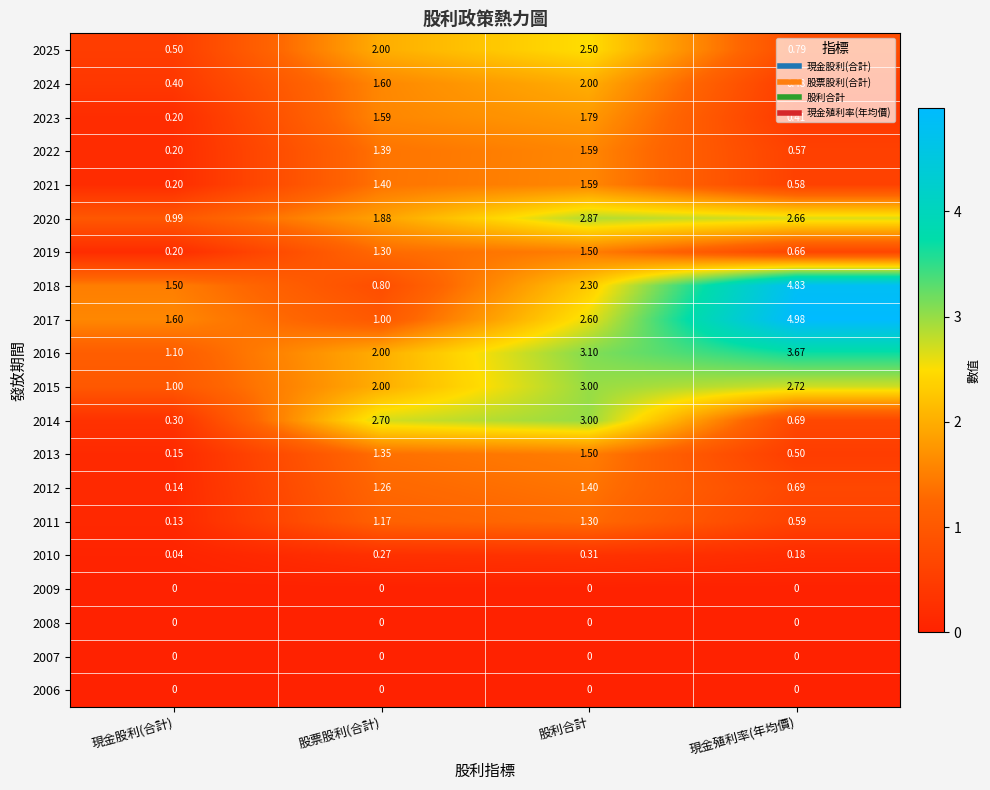

Which category has the highest value in the 2021 series?

股利合計